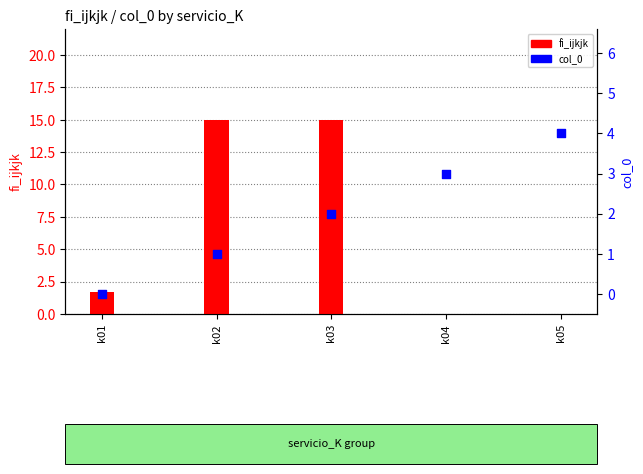

What is the total value across all series at k02?

16.0